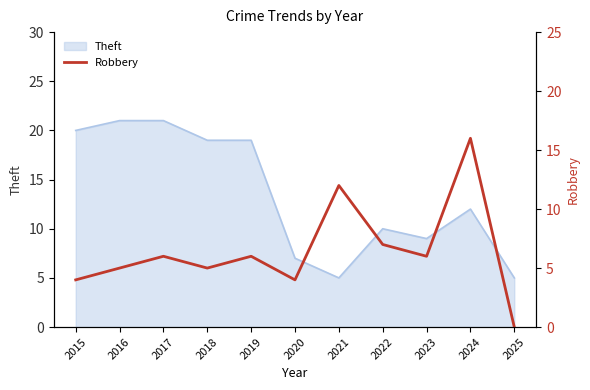

The value of Theft at 2016 is 30. True or false?

False